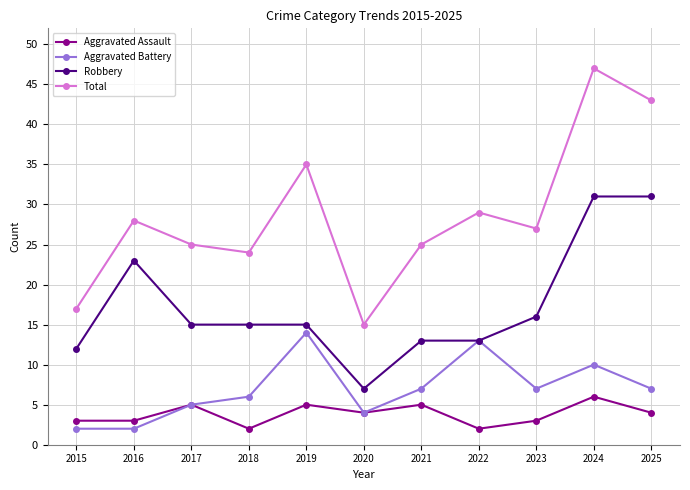

Which category has the highest value across all series?

2024